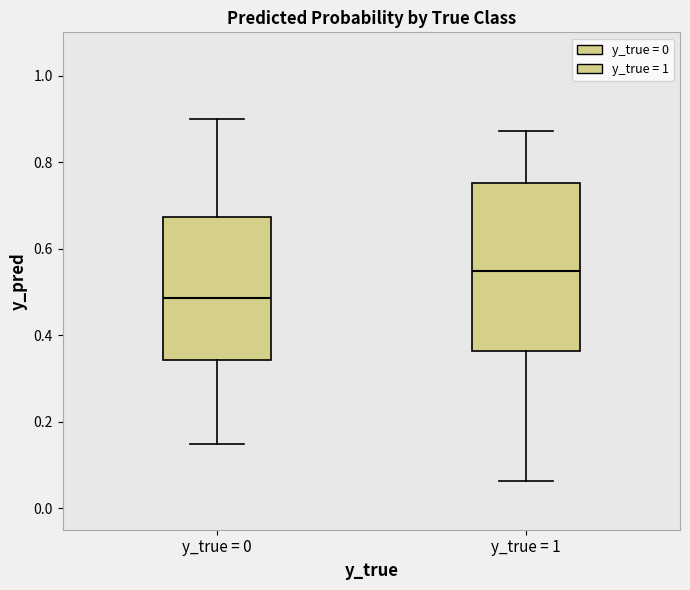

Which box has the lowest median line?

y_true = 0